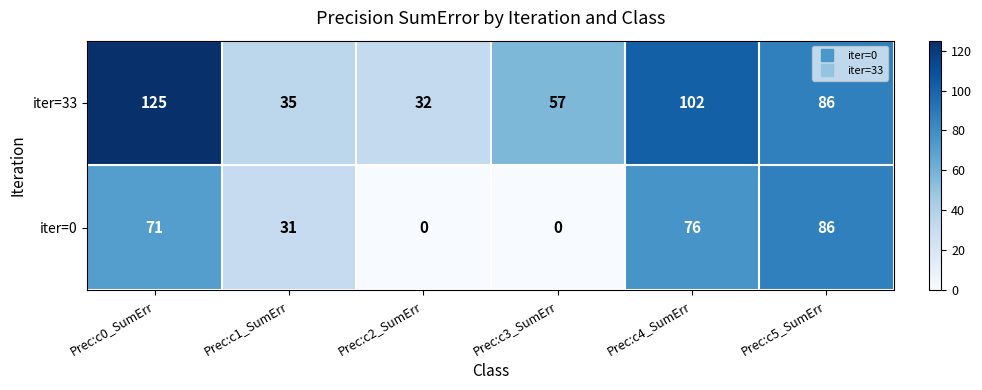

The value of iter=33 at Prec:c3_SumErr is 57. True or false?

True